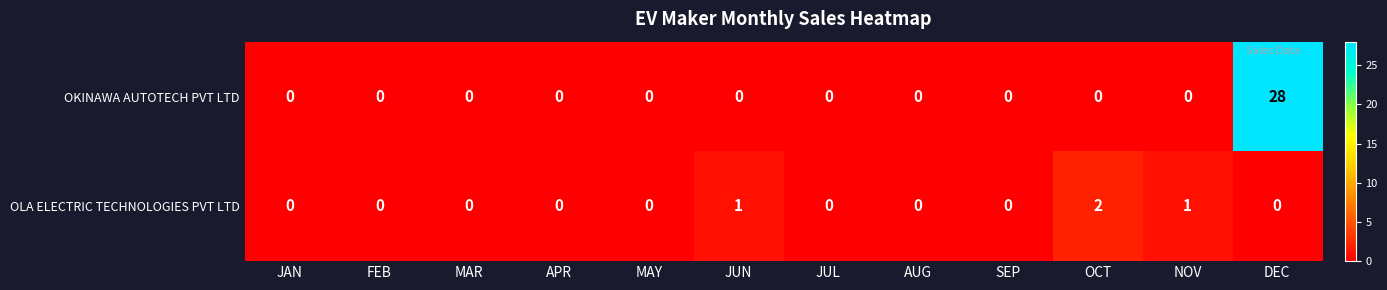

List the series in order of their peak value, highest first.

OKINAWA AUTOTECH PVT LTD, OLA ELECTRIC TECHNOLOGIES PVT LTD